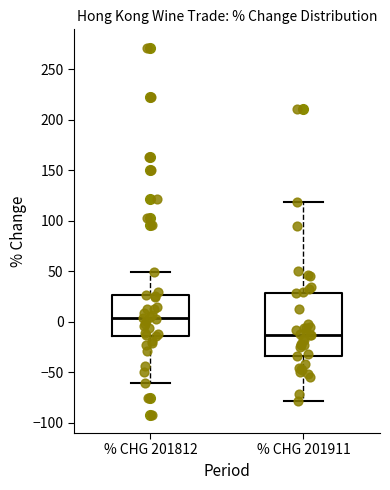

Which box is the tallest, from its lower edge to its upper edge?

% CHG 201911